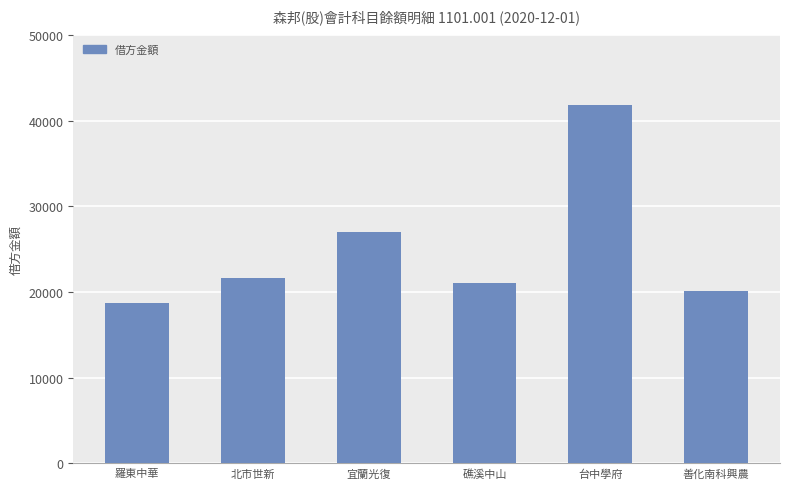

What is the value of the 2nd bar from the left?

21660